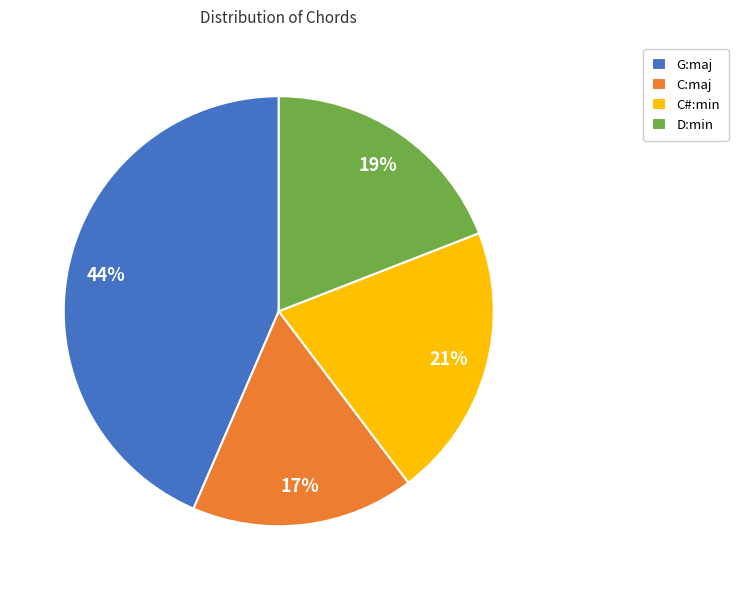

Is it true that D:min is 11% of the pie?

False